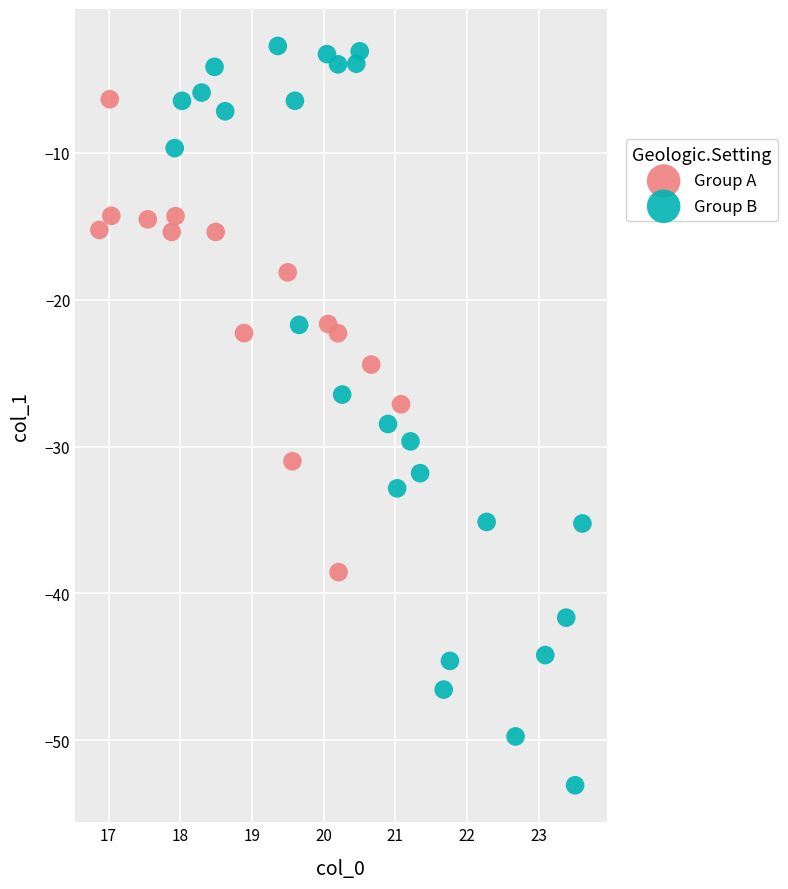

What are all the series names shown in the legend?

Group A, Group B